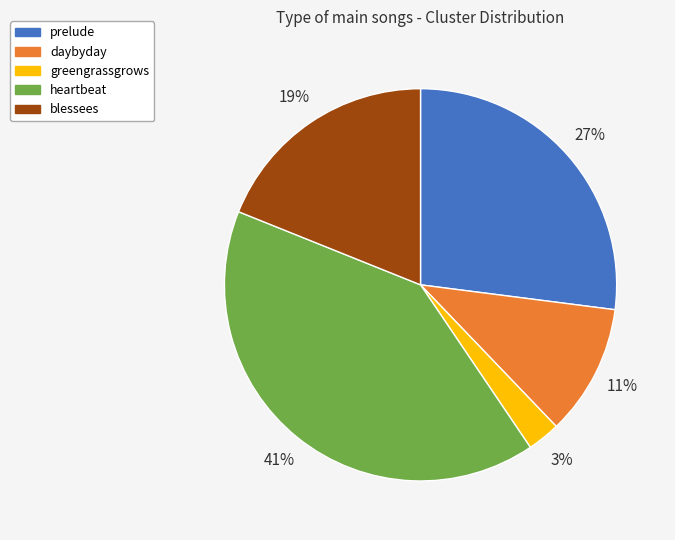

To the nearest percent, what is the average slice percentage?

20%